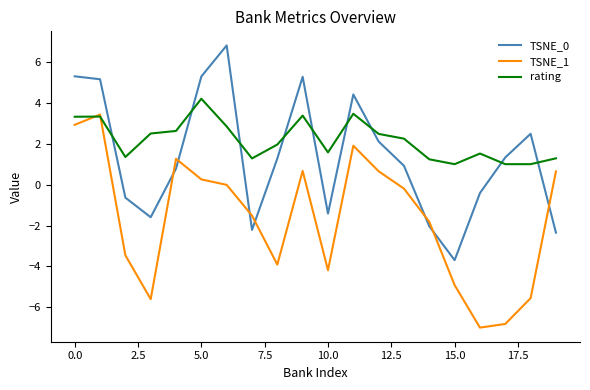

What is the highest value of the TSNE_0 series?

6.8